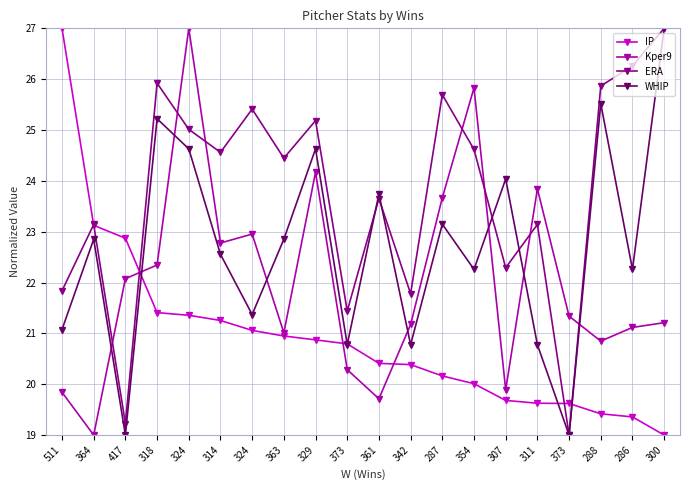

How many intersections are there between ERA and Kper9?

8